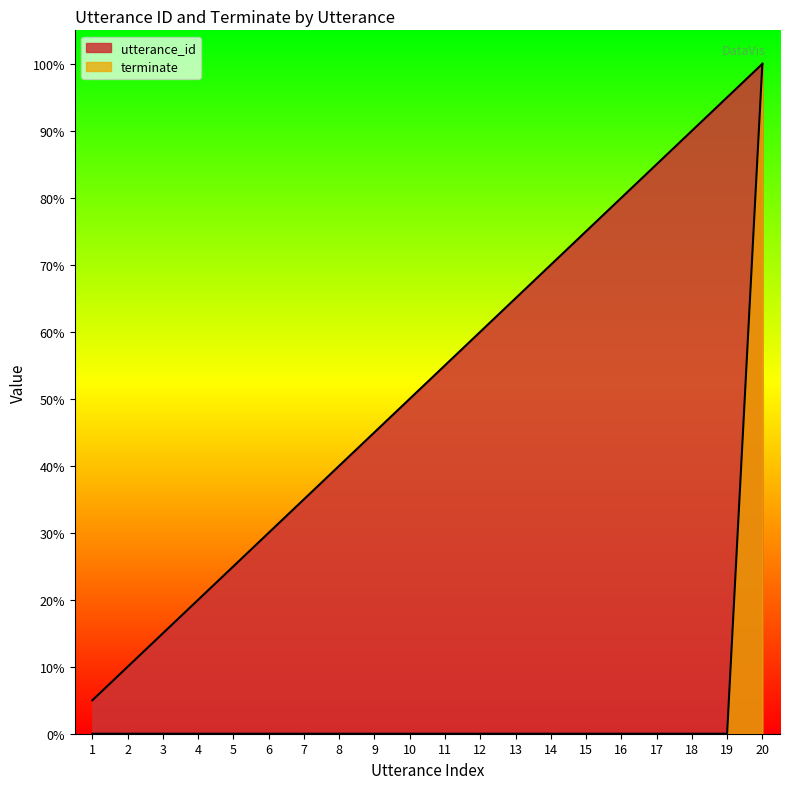

Does the chart display data point markers on the line(s)?

No